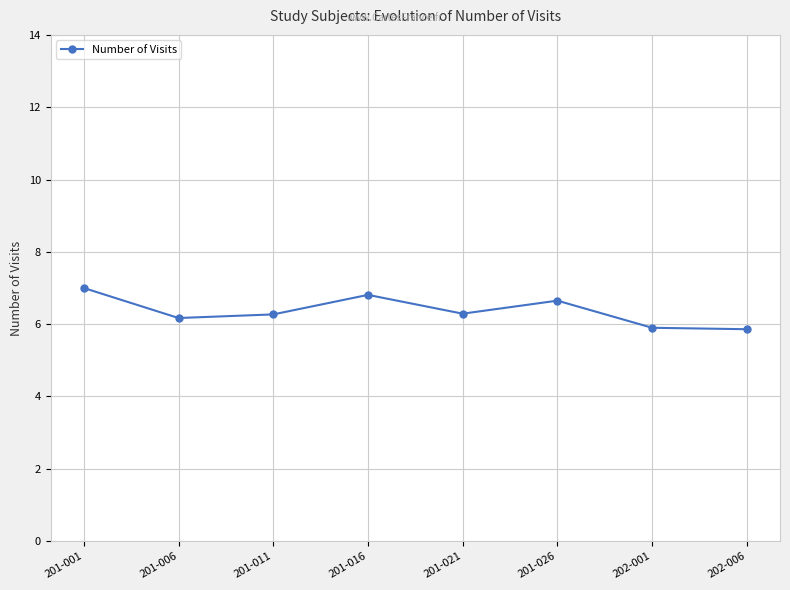

What is the label of the 5th point from the left?

201-021